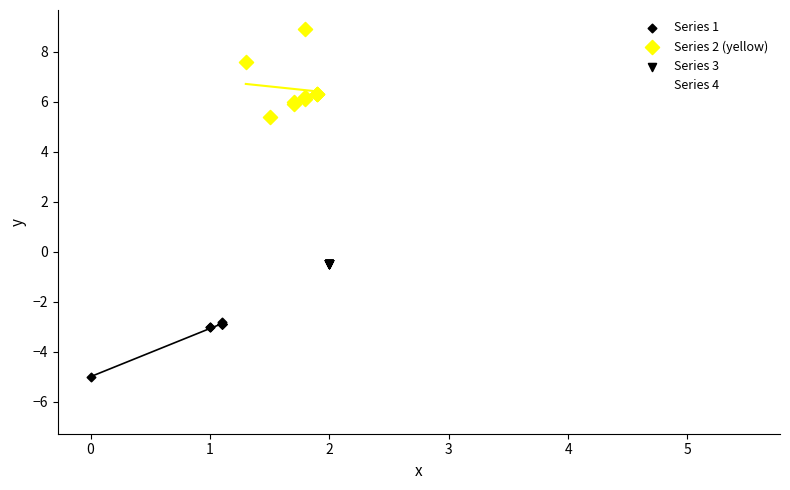

Which series reaches the maximum Y coordinate?

Series 2 (yellow)